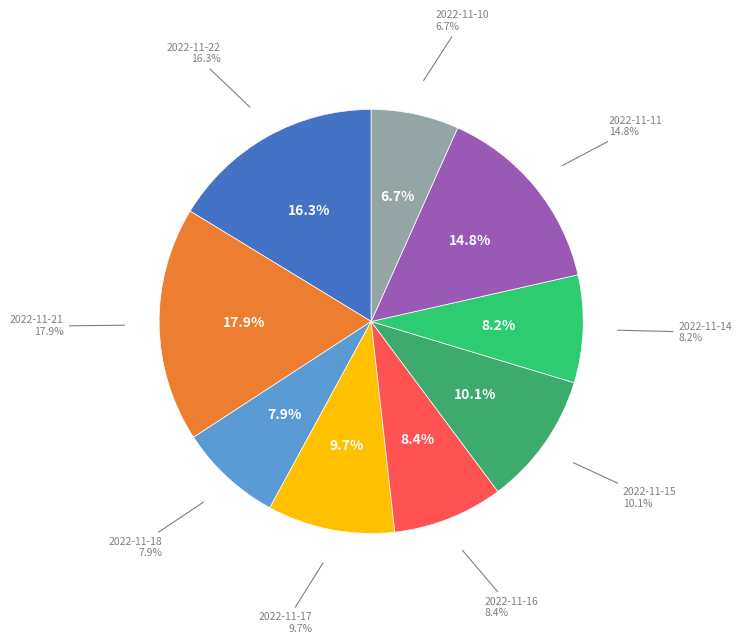

True or false: 2022-11-21 accounts for 26% of the total.

False